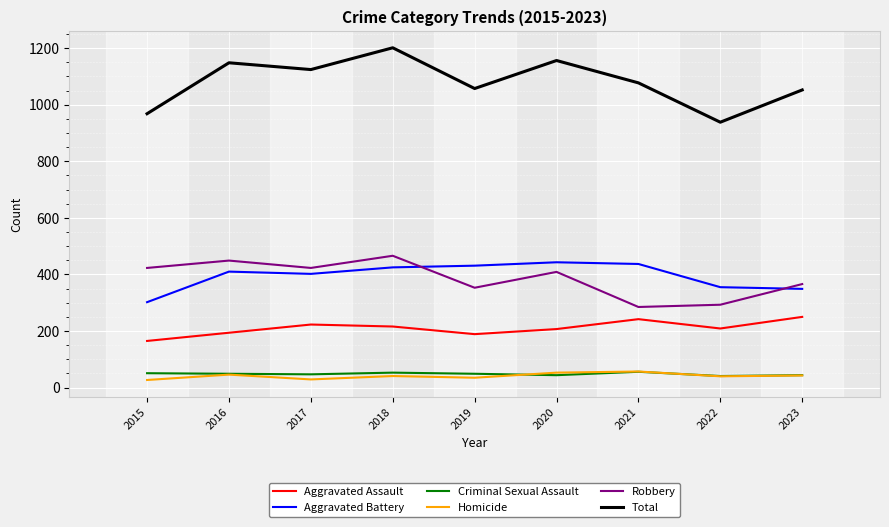

What is the spread (max minus min) of values at 2021?

1021